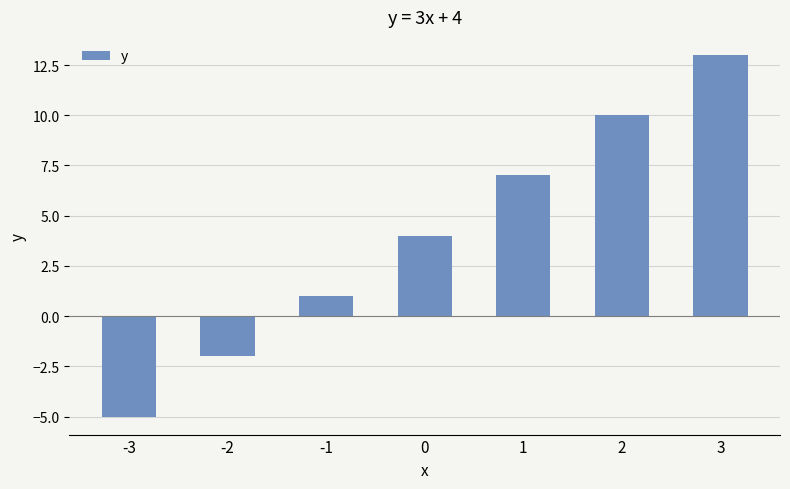

Which category has the highest value across all series?

3